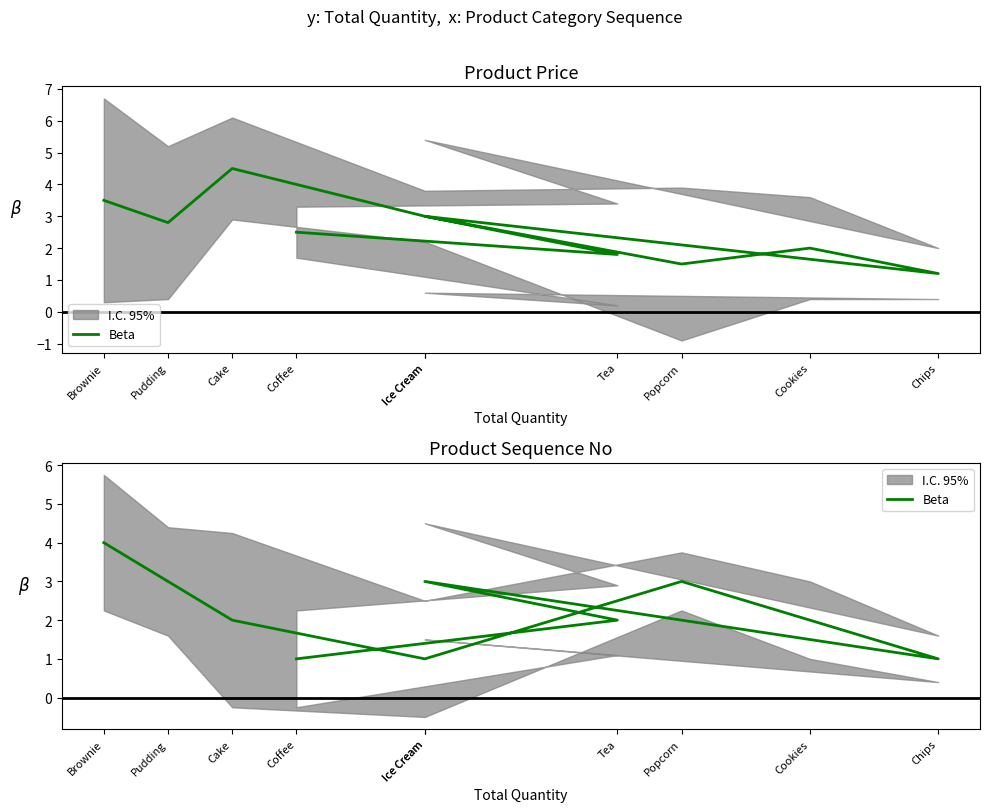

Between Ice Cream and Cookies, which is larger?

Ice Cream